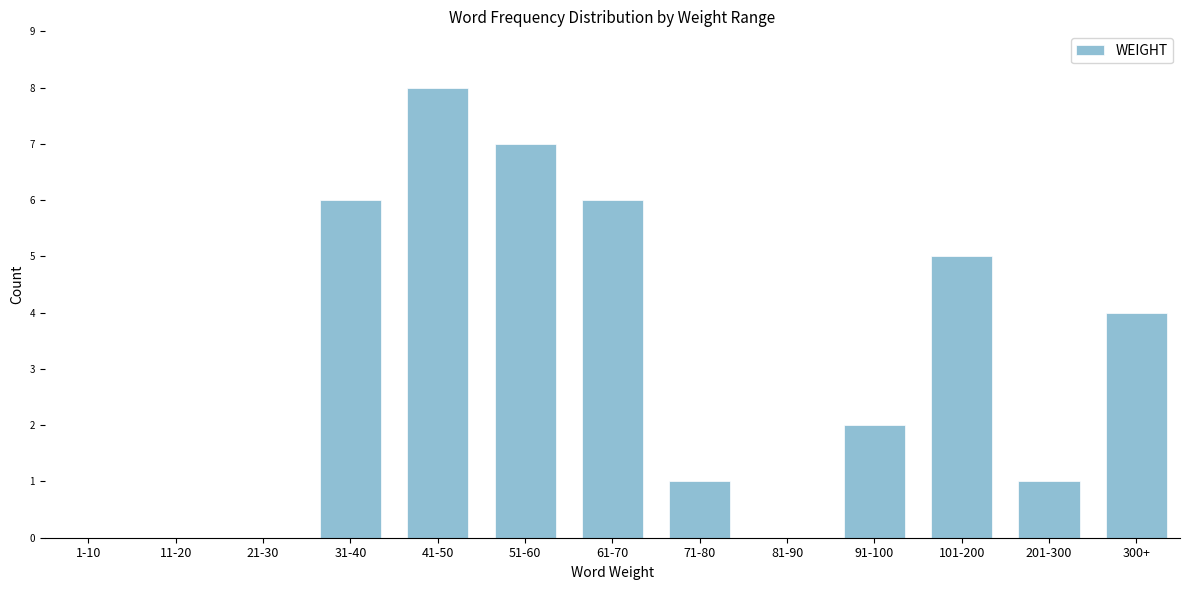

Reading right to left, list all the values displayed in this chart.

300+=4	201-300=1	101-200=5	91-100=2	81-90=0	71-80=1	61-70=6	51-60=7	41-50=8	31-40=6	21-30=0	11-20=0	1-10=0